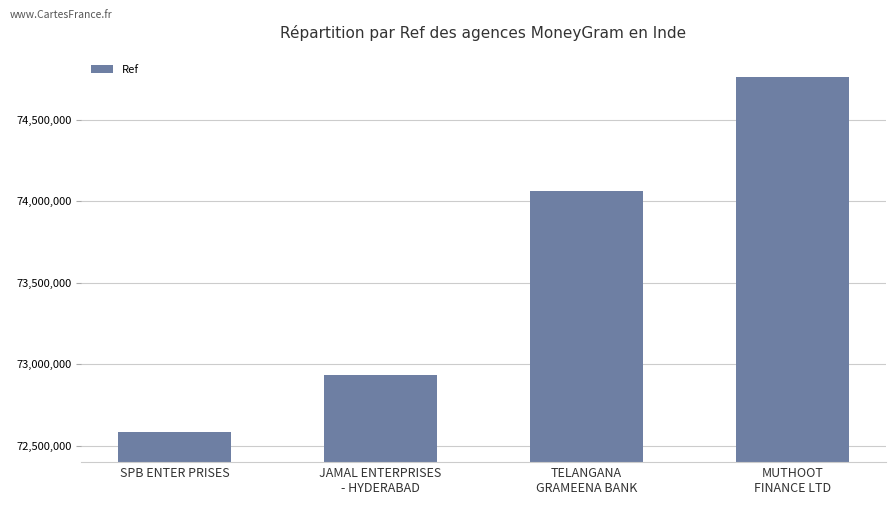

Are the bars horizontal?

No